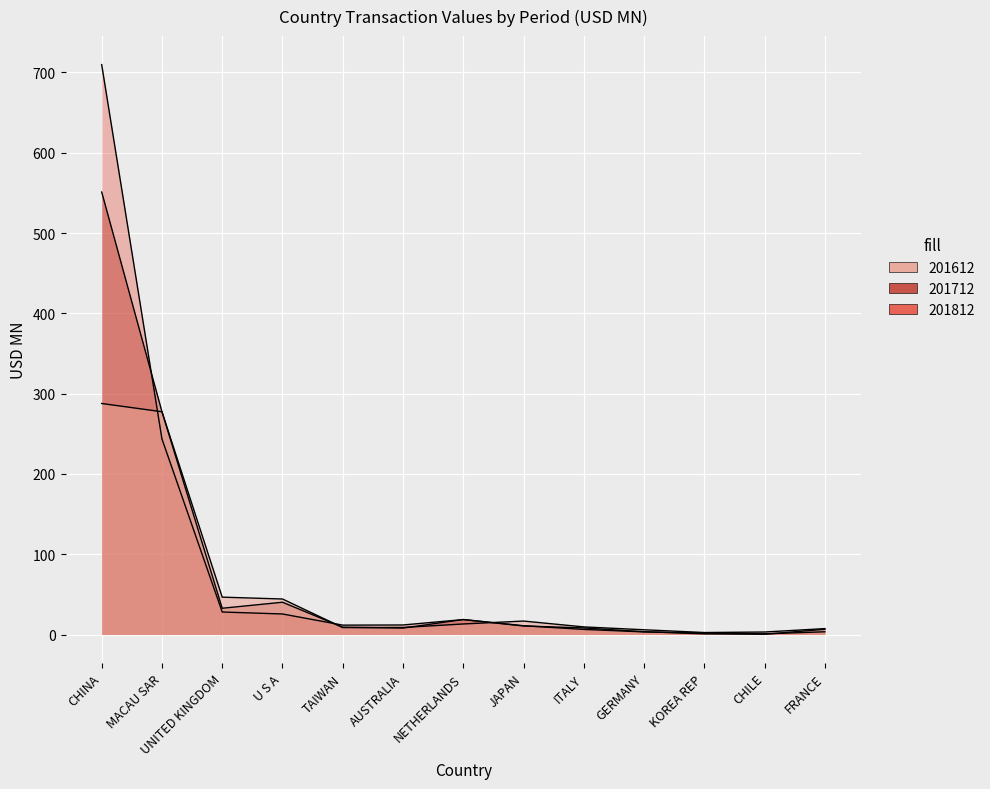

What is the total value across all series at CHINA?

1548.6